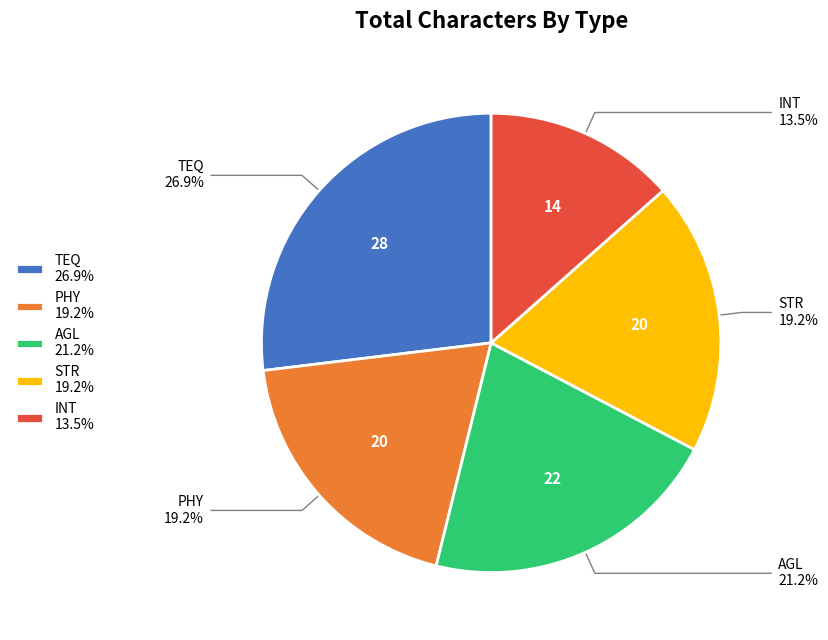

Is there a majority slice in this chart?

No